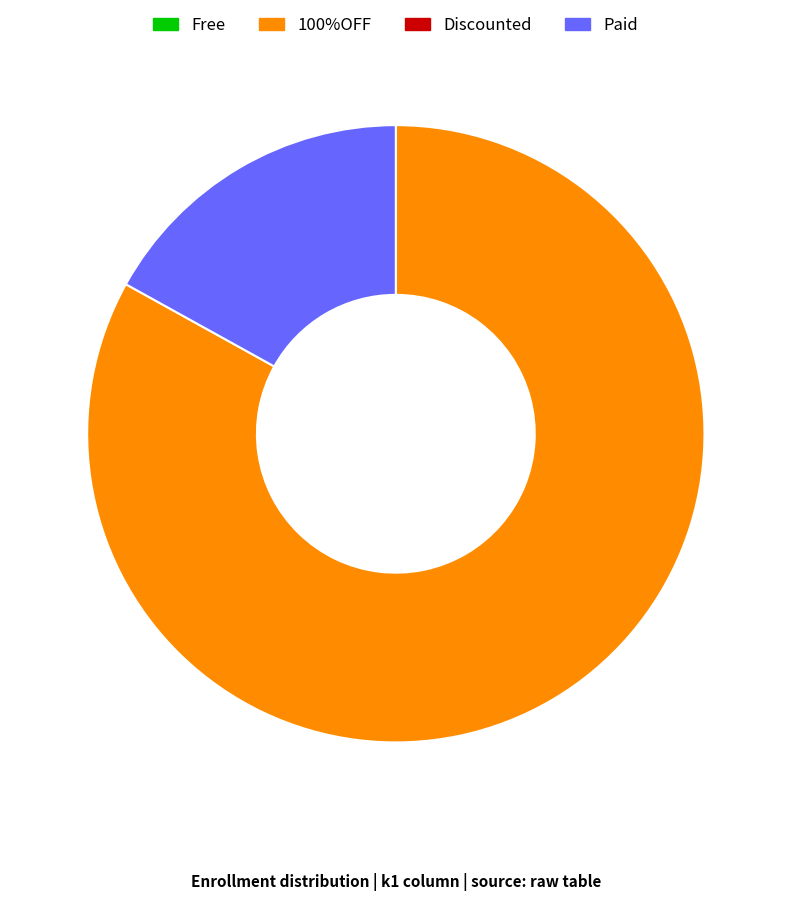

Is there a majority slice in this chart?

Yes